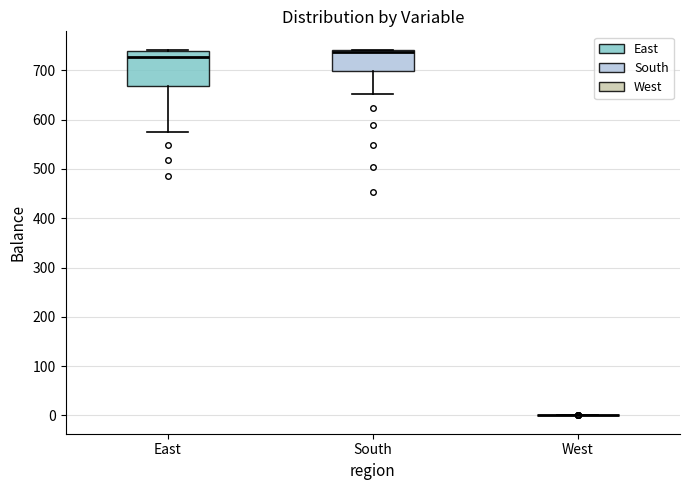

Comparing the boxes themselves (not the whiskers), which one is the tallest?

East